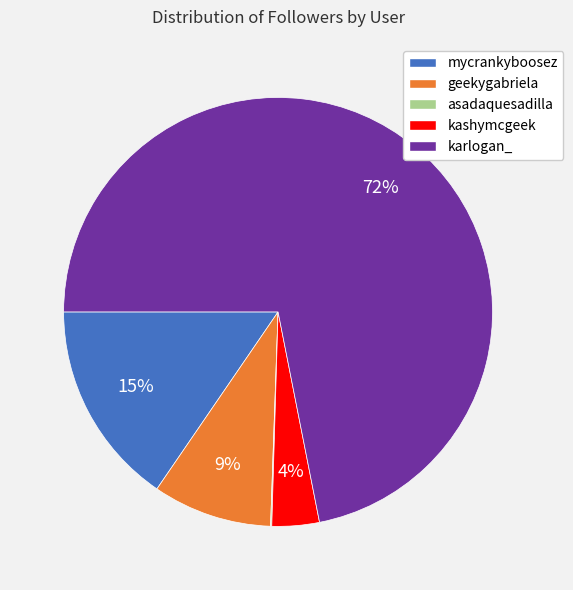

To the nearest percent, what percentage of the pie is kashymcgeek?

4%